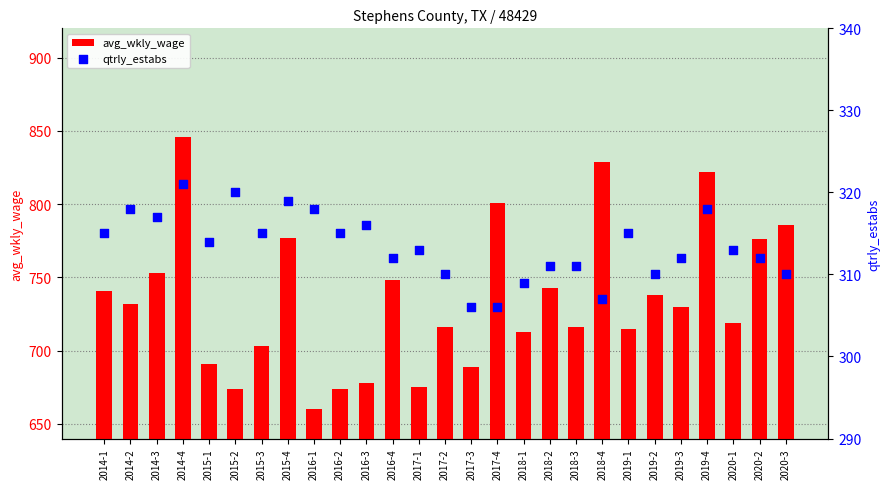

What is the total value across all series at 2015-3?

1018